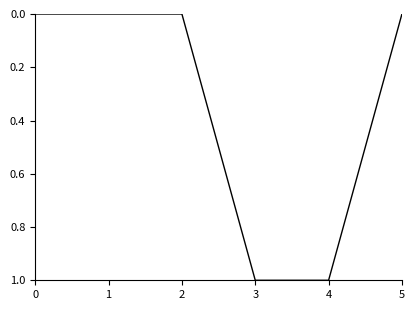

What value does the data have at 4?

1